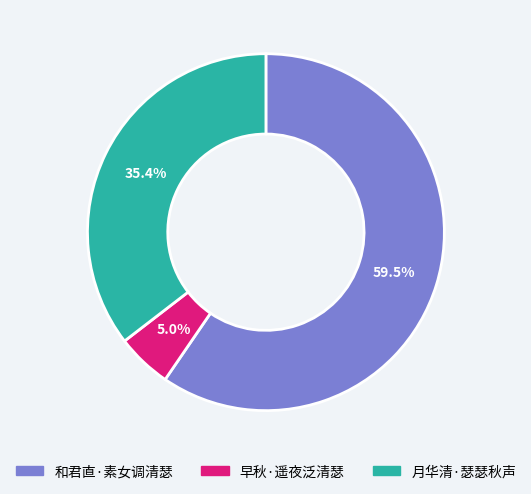

What percentage is the 早秋·遥夜泛清瑟 slice, to the nearest percent?

5%